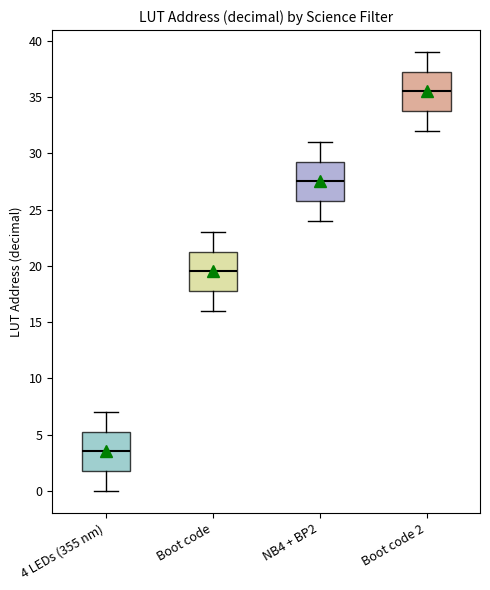

Where does the median line of the box for Boot code 2 sit on the y-axis? The values are not printed on the chart, so give them approximately, as read against the axis.

35.5